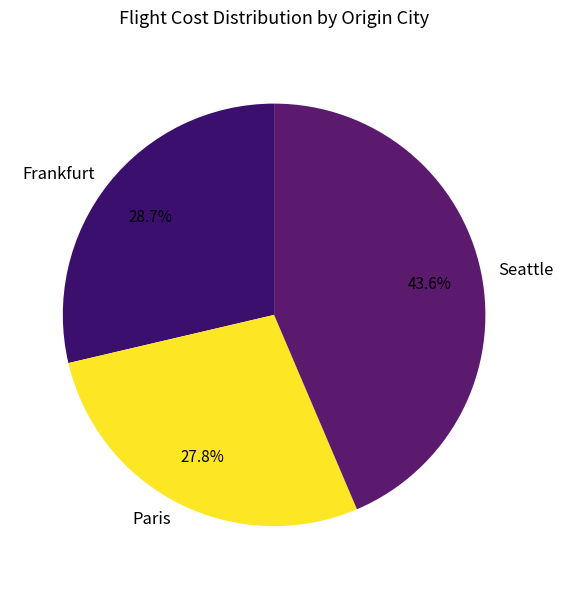

Is it true that Seattle is 49% of the pie?

False